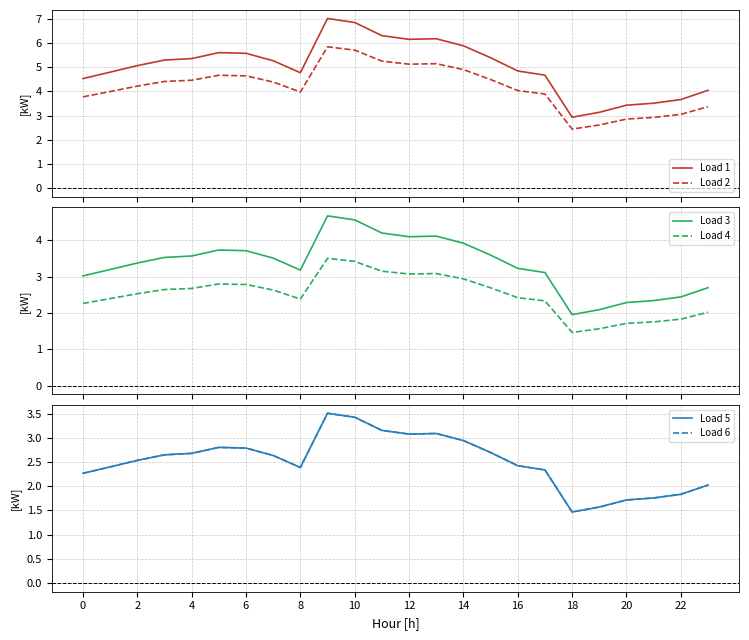

What is the lowest value of the Load 4 series?

1.5